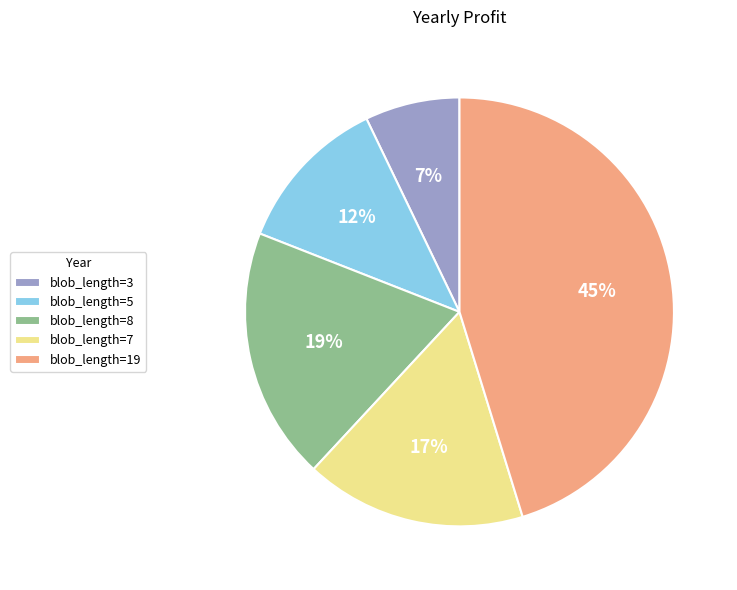

Does blob_length=7 account for over 50% of the chart?

No